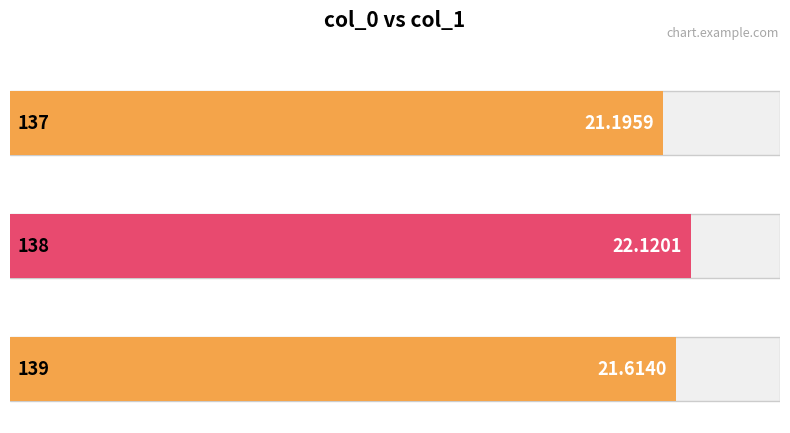

What is the ratio of the value at 139 to the value at 138?

1.0